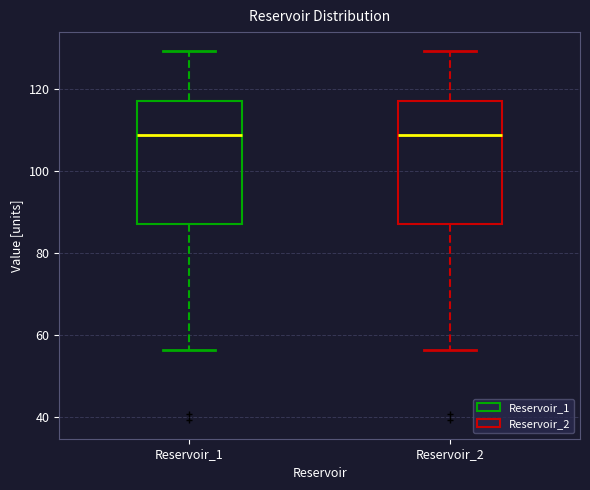

Where is the lower edge of the box for Reservoir_1 on the y-axis? The values are not printed on the chart, so give them approximately, as read against the axis.

88